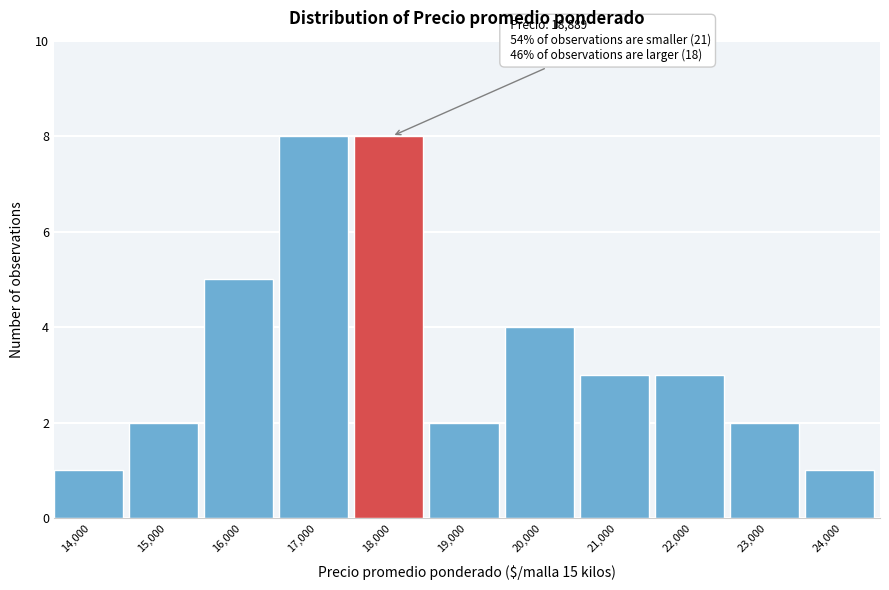

Reading left to right, list all the values displayed in this chart.

14,000=1	15,000=2	16,000=5	17,000=8	18,000=8	19,000=2	20,000=4	21,000=3	22,000=3	23,000=2	24,000=1